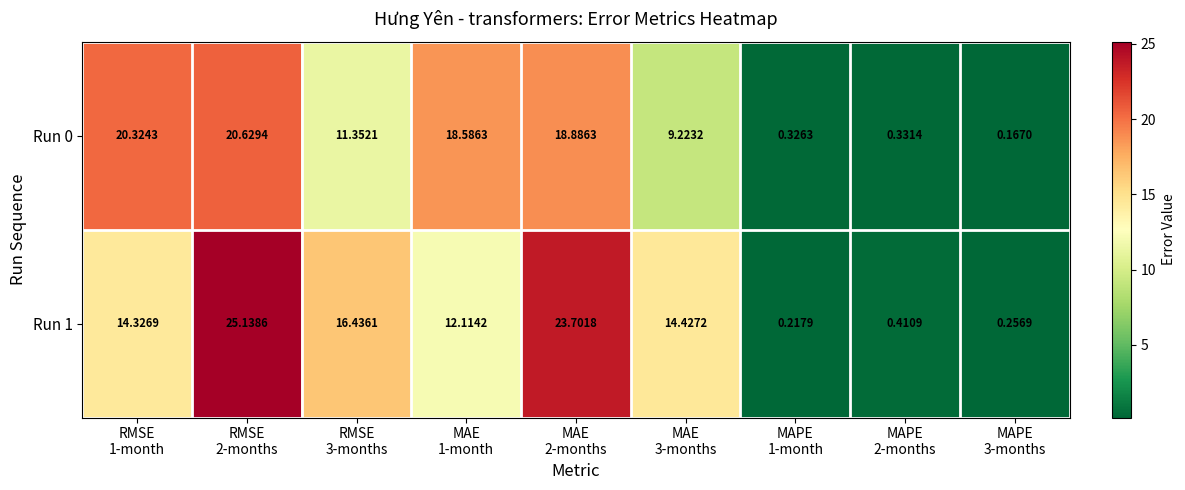

Which series changed the most between MAE
1-month and MAPE
3-months?

Run 0